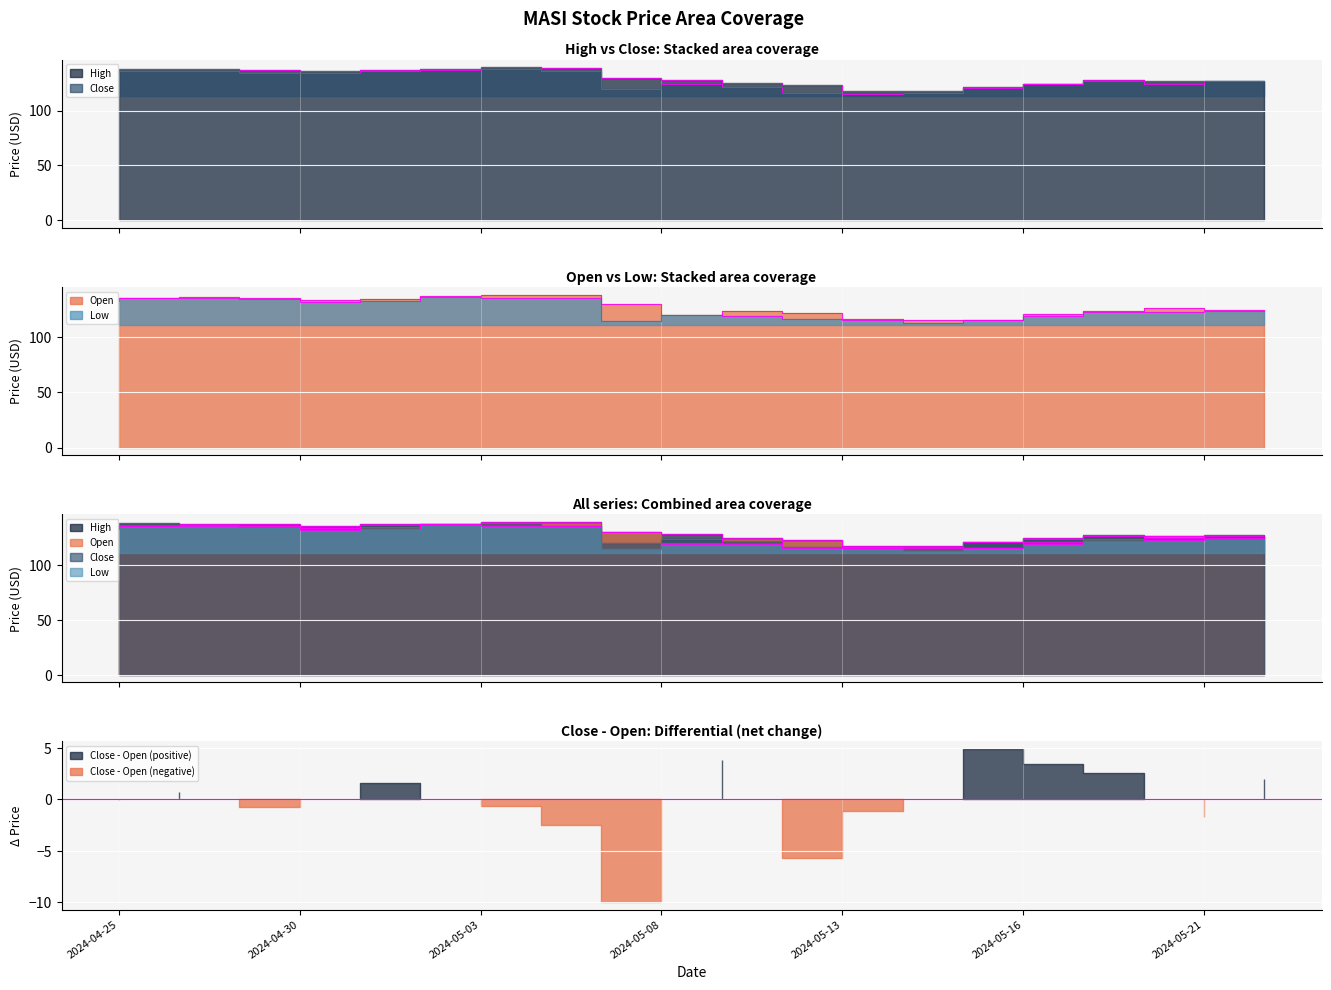

Which label corresponds to the largest value in the chart?

2024-05-06